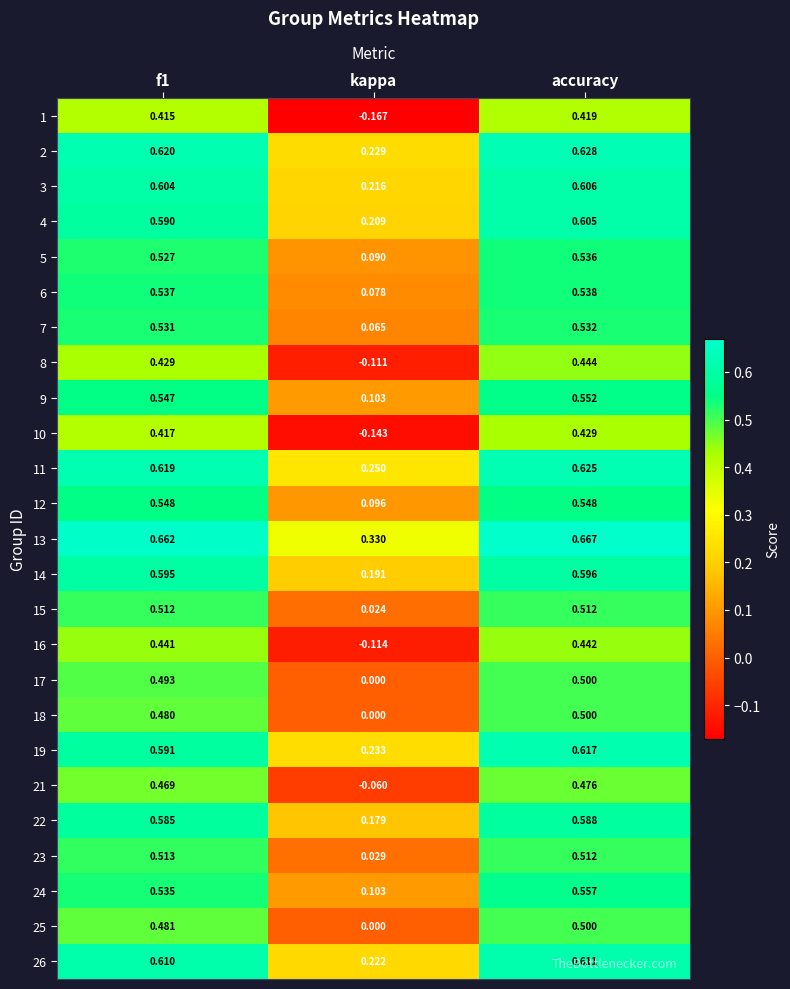

Is the value of 6 at accuracy greater than the value of 10 at f1?

Yes